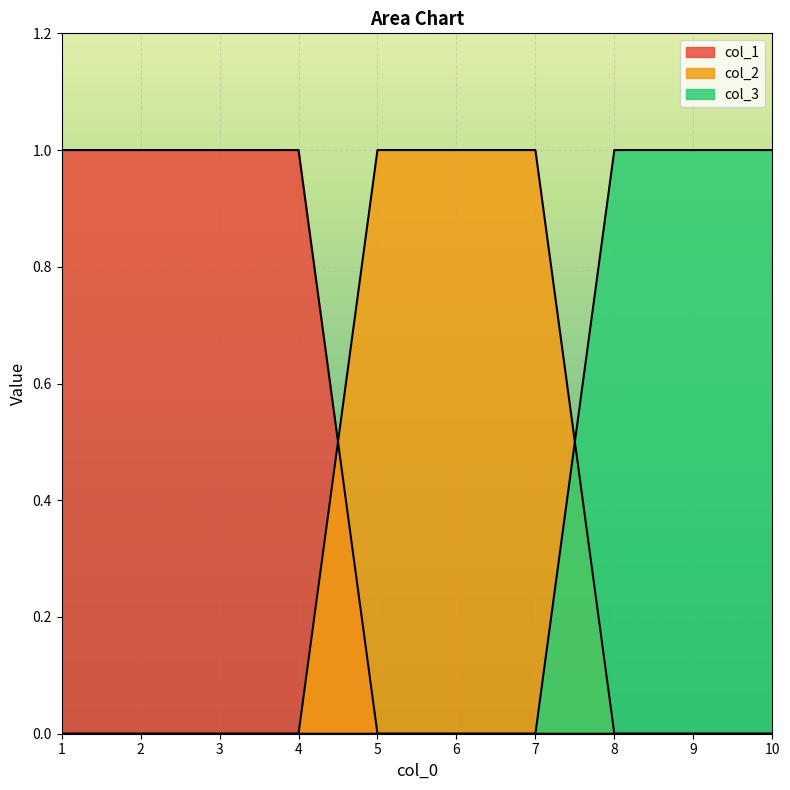

True or false: col_1 and col_2 intersect in this chart.

True